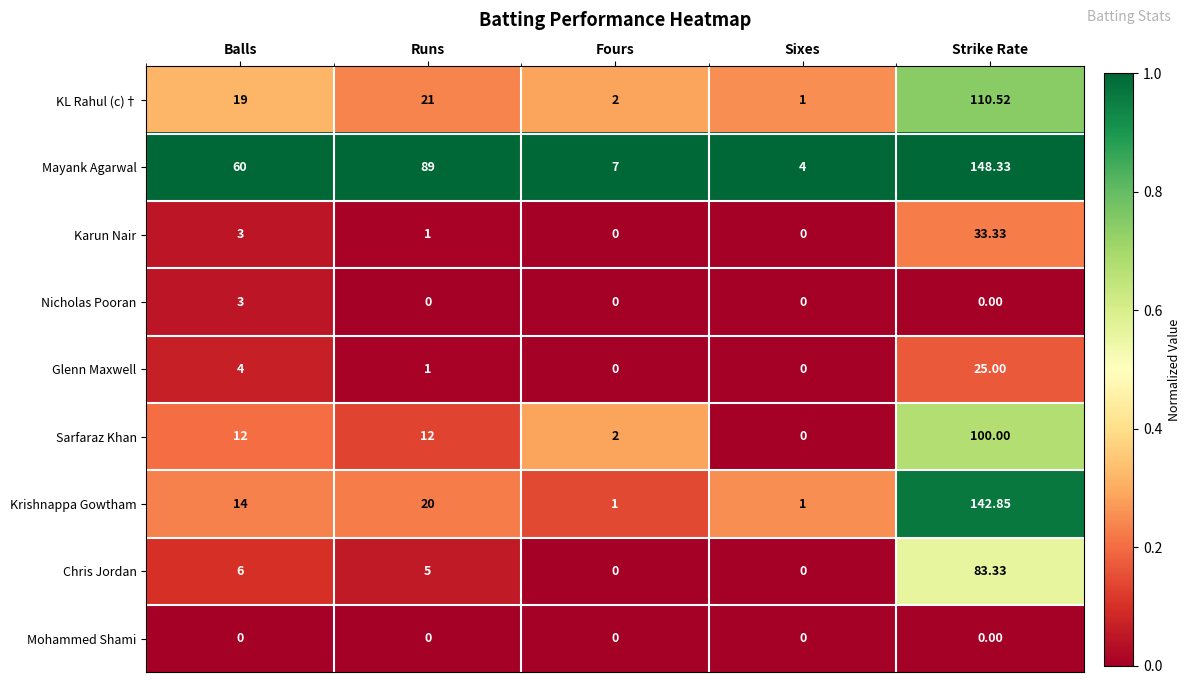

Which series has the largest total across all categories?

Mayank Agarwal